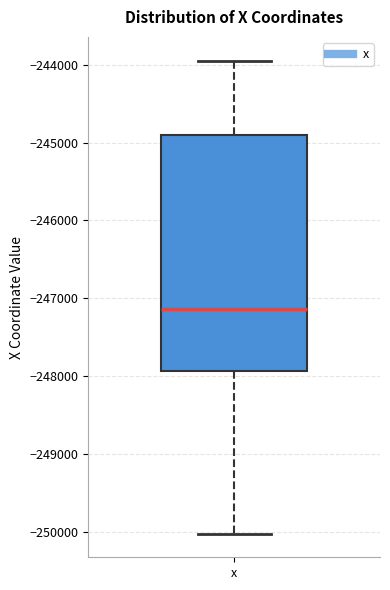

Transcribe this box plot: give where the median line is, the range the box spans, and where the two whiskers end, as read against the y-axis. The values are not printed on the chart, so give them approximately, as read against the axis.

median -247100, box -247900 to -244900, whiskers -250000 to -243900